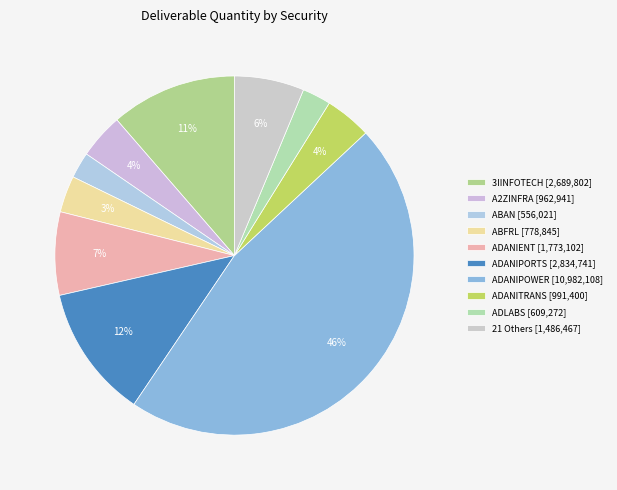

Is there a majority slice in this chart?

No